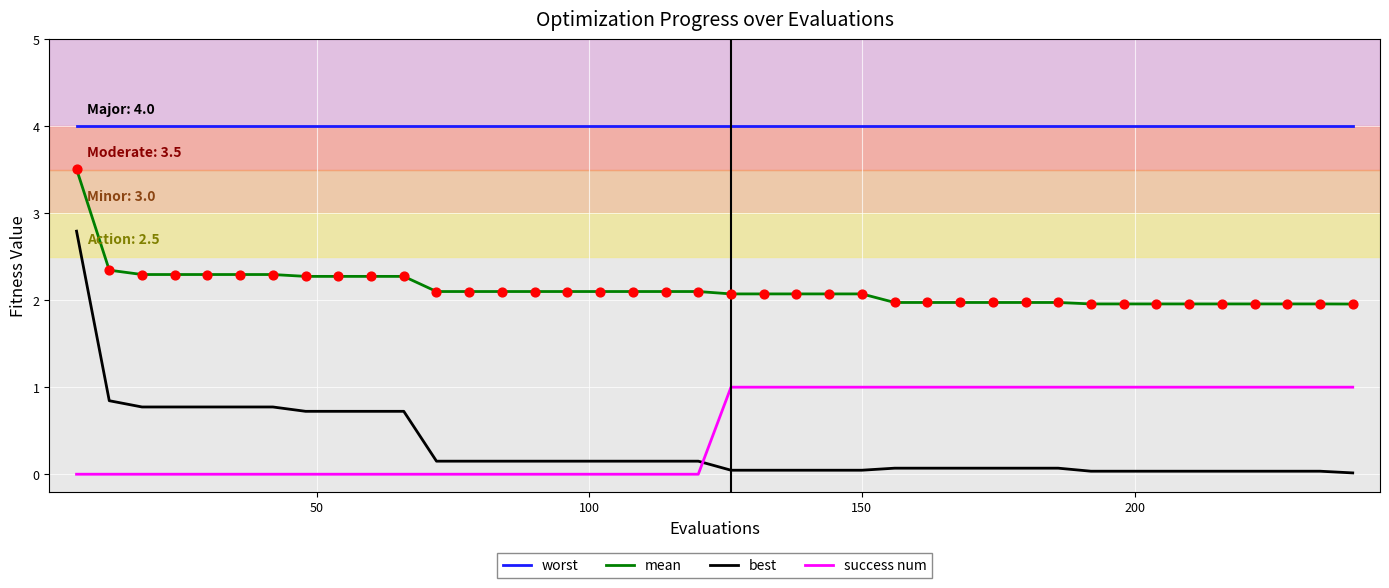

Which series has the largest total across all categories?

worst